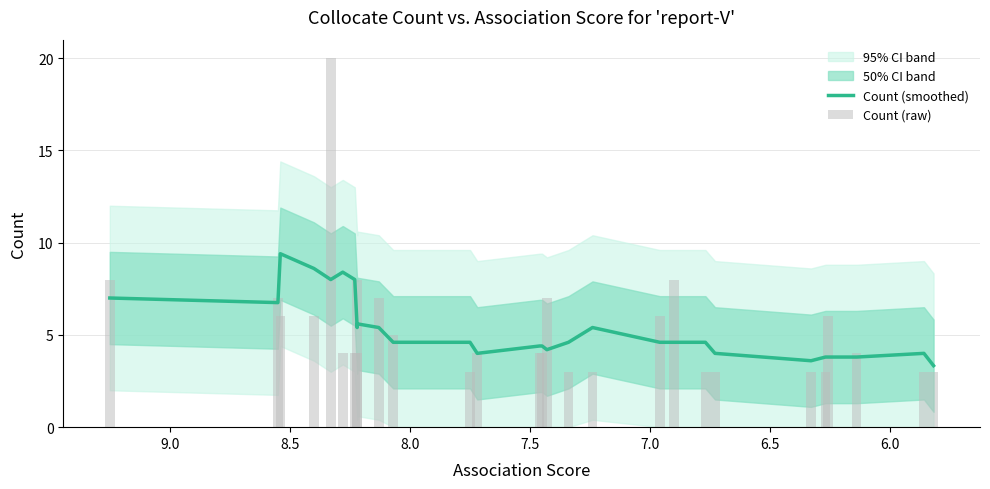

Is the value of Count (smoothed) at 6.0 greater than the value of Count (raw) at 13?

No